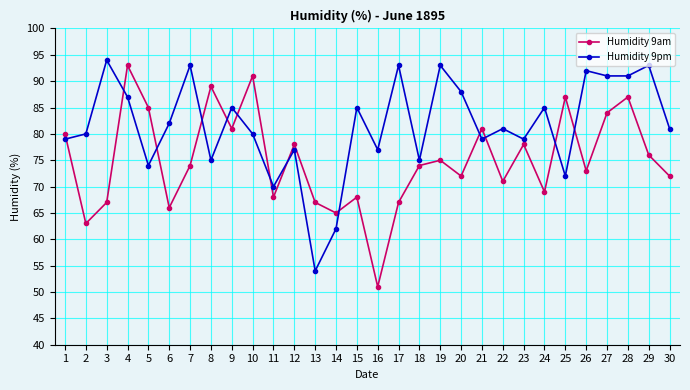

At which label does Humidity 9am first exceed 74?

1